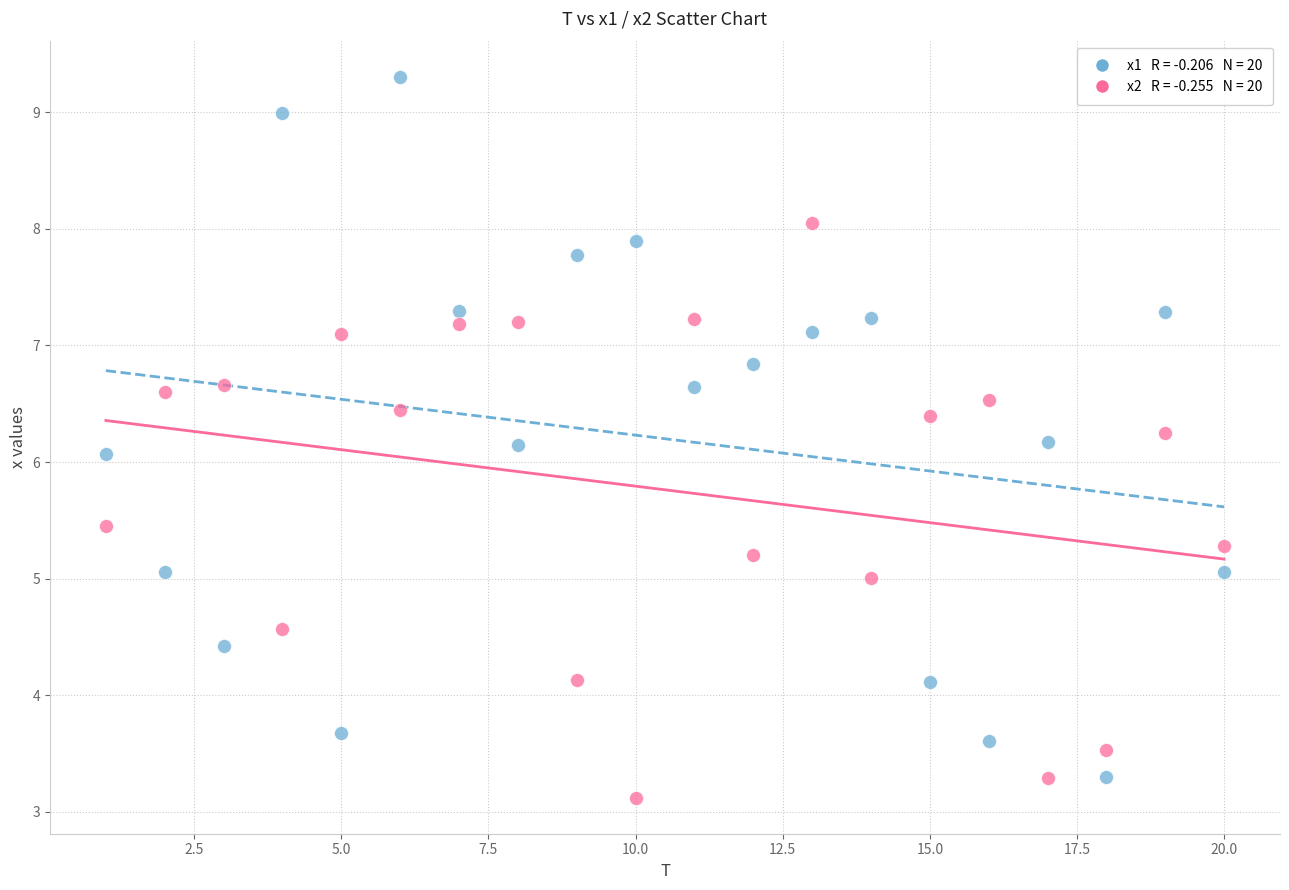

Across all data points, what is the range of Y values (max minus min)?

6.2